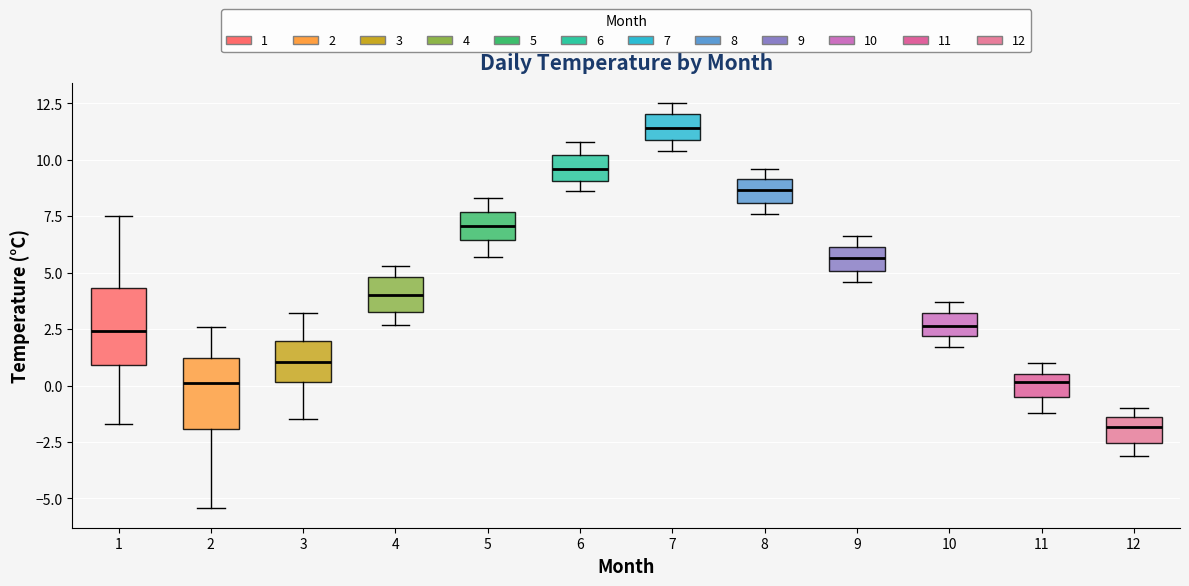

Reading left to right, transcribe this box plot: for each box, give where its median line is, the range the box spans, and where its two whiskers end, as read against the y-axis. The values are not printed on the chart, so give them approximately, as read against the axis.

1: median 2.5, box 1.0 to 4.5, whiskers -1.5 to 7.5
2: median 0.0, box -2.0 to 1.0, whiskers -5.5 to 2.5
3: median 1.0, box 0.0 to 2.0, whiskers -1.5 to 3.0
4: median 4.0, box 3.5 to 5.0, whiskers 2.5 to 5.5
5: median 7.0, box 6.5 to 7.5, whiskers 5.5 to 8.5
6: median 9.5, box 9.0 to 10.0, whiskers 8.5 to 11.0
7: median 11.5, box 11.0 to 12.0, whiskers 10.5 to 12.5
8: median 8.5, box 8.0 to 9.0, whiskers 7.5 to 9.5
9: median 5.5, box 5.0 to 6.0, whiskers 4.5 to 6.5
10: median 2.5, box 2.0 to 3.0, whiskers 1.5 to 3.5
11: median 0.0, box -0.5 to 0.5, whiskers -1.0 to 1.0
12: median -2.0, box -2.5 to -1.5, whiskers -3.0 to -1.0